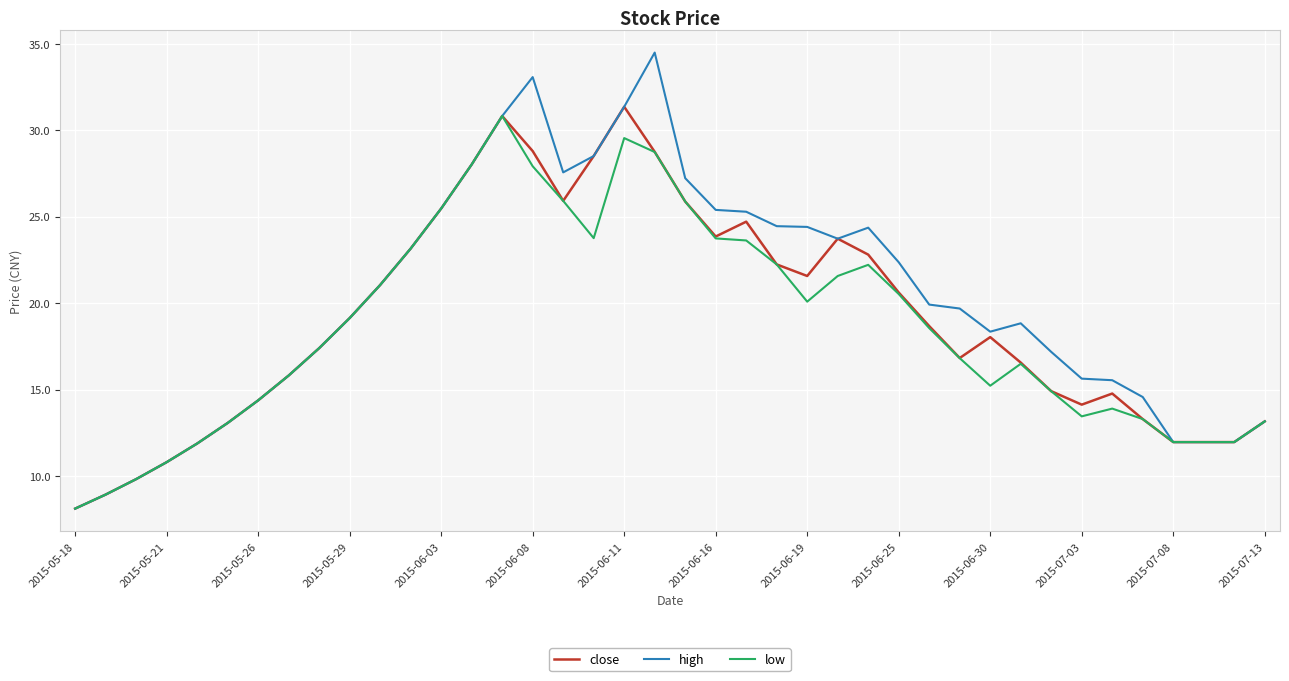

What is the difference between the maximum and second lowest values in the low series?

21.9